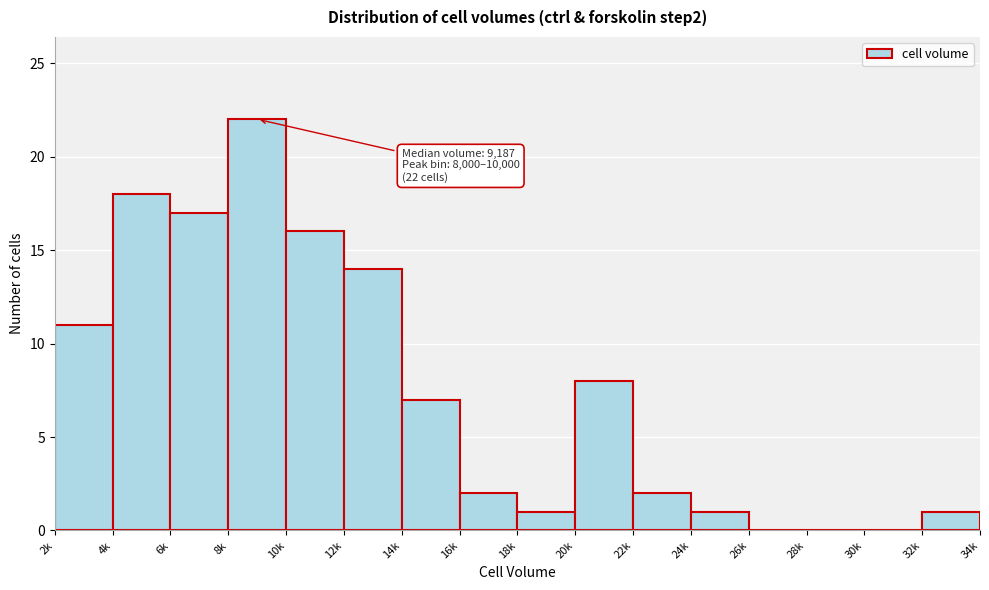

Between 12k and 28k, which is larger?

12k